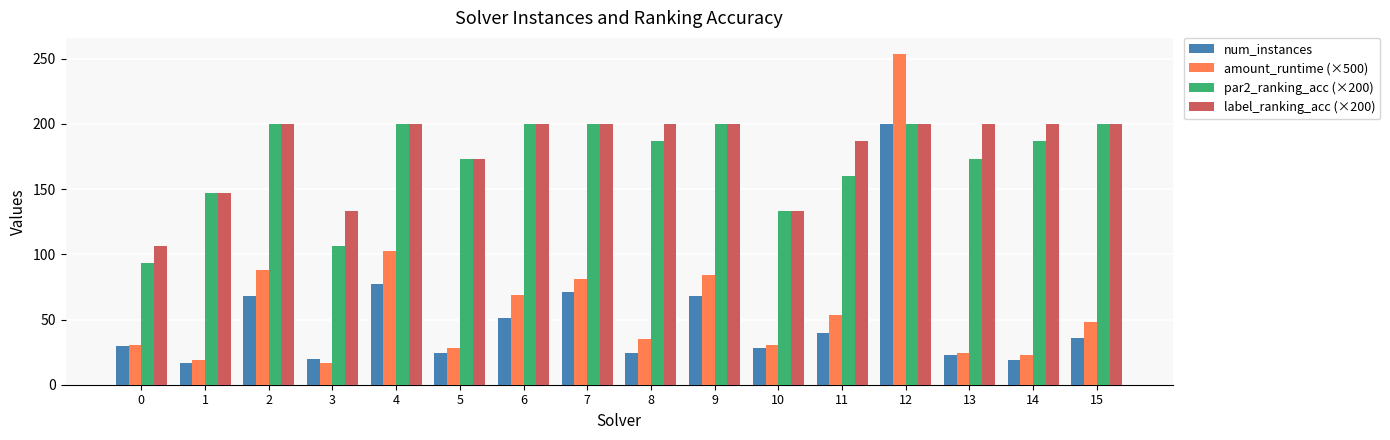

What is the lowest value of the par2_ranking_acc (×200) series?

93.3